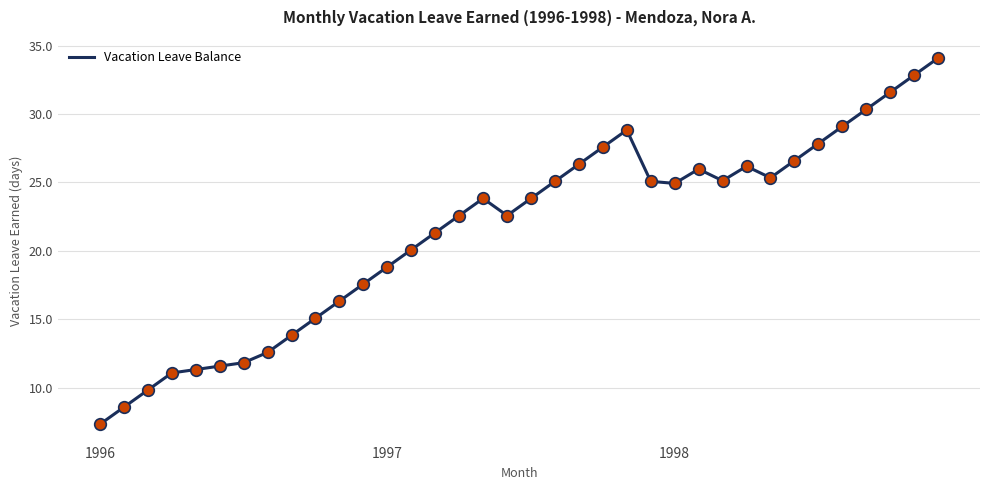

What is the smallest value displayed?

7.3